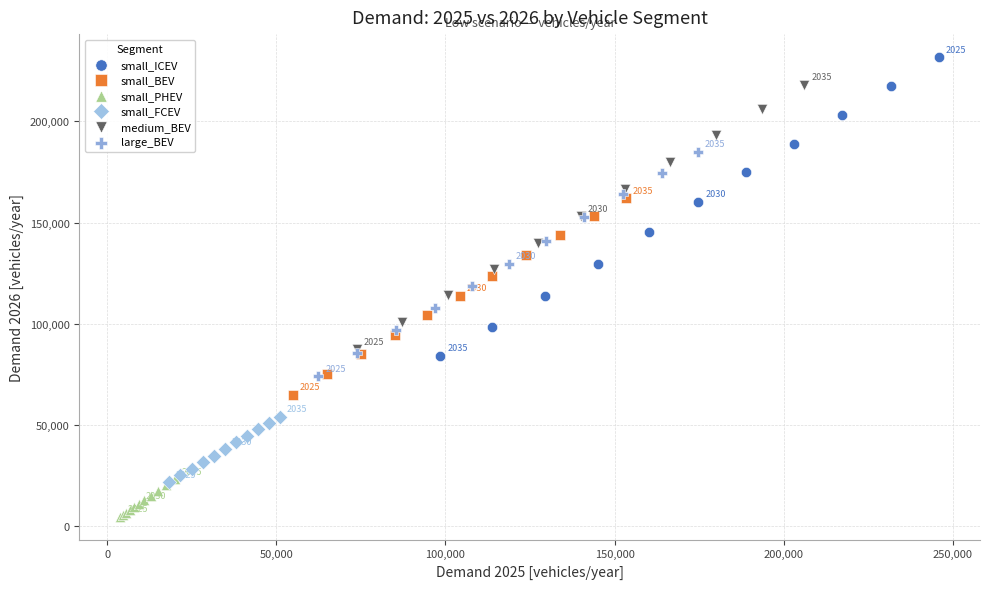

Which series contains the lowest Y value?

small_PHEV